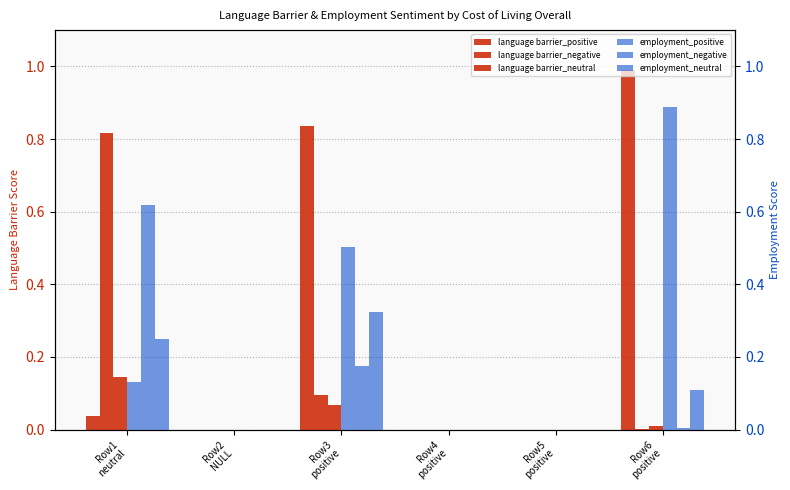

How many data points does each series have?

6